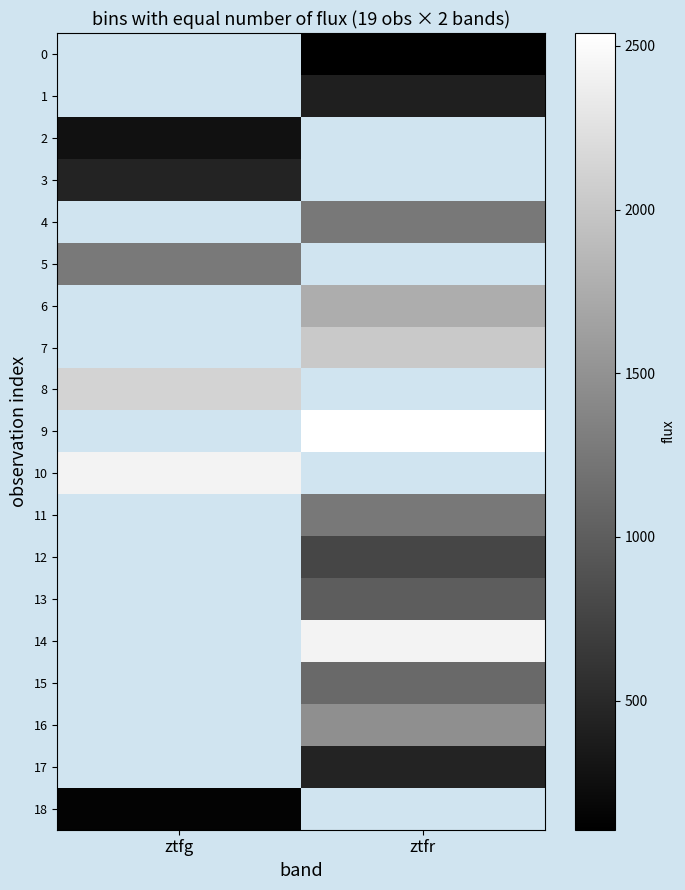

The 3 series shows 446.2 at ztfg. True or false?

True